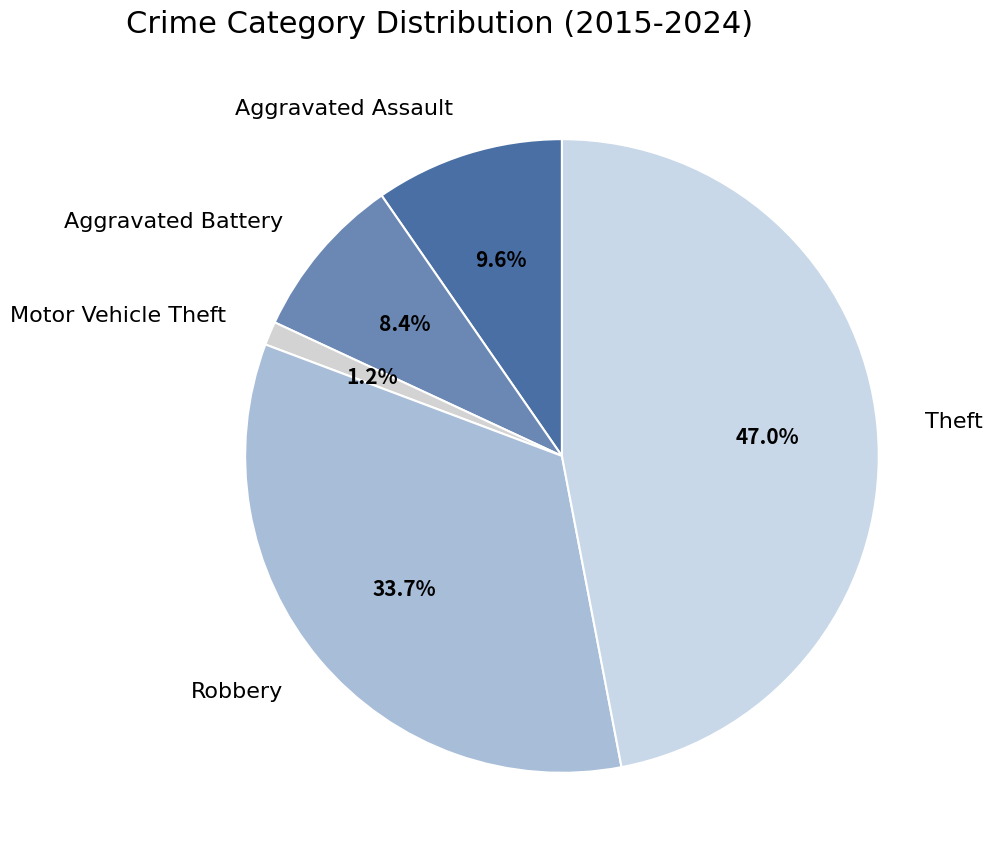

What portion of the pie excludes Aggravated Assault?

90.4%